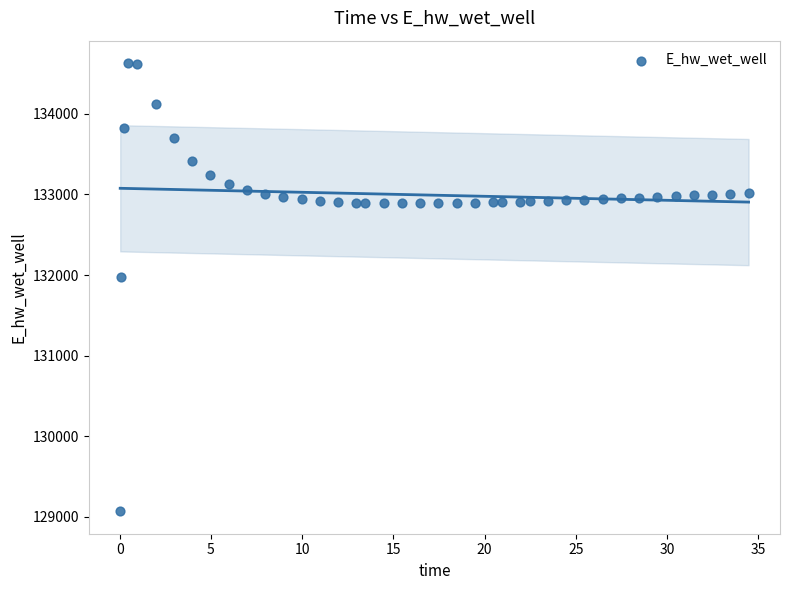

What Y value in the scatter plot is closest to 131848?

131969.8